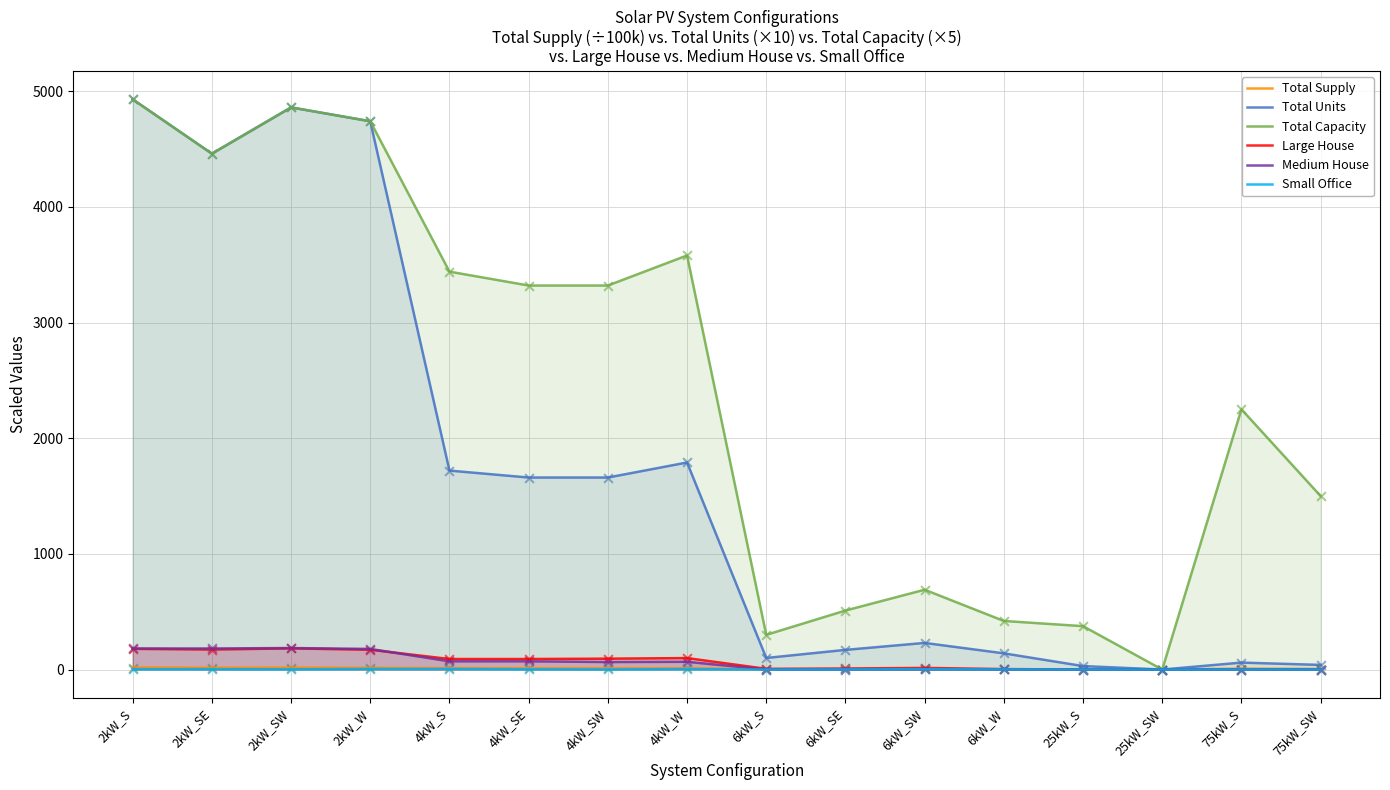

Which series has the widest spread of Y values?

Total Units